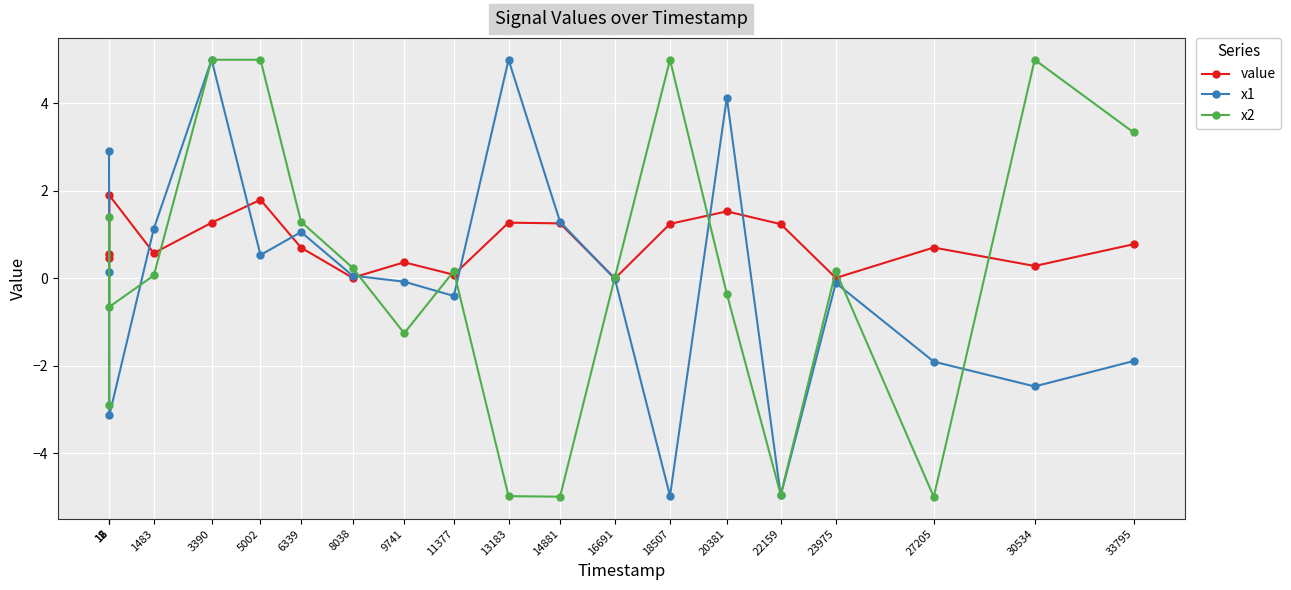

How many series are shown in this chart?

3